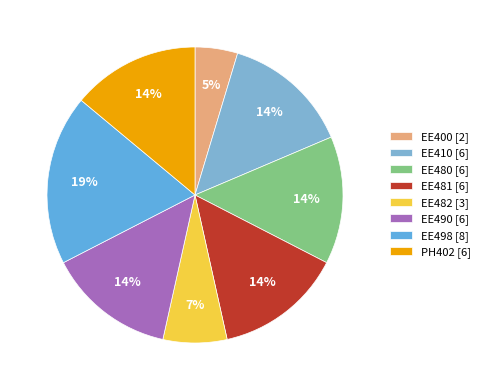

The EE490 slice represents 14% of the pie. True or false?

True